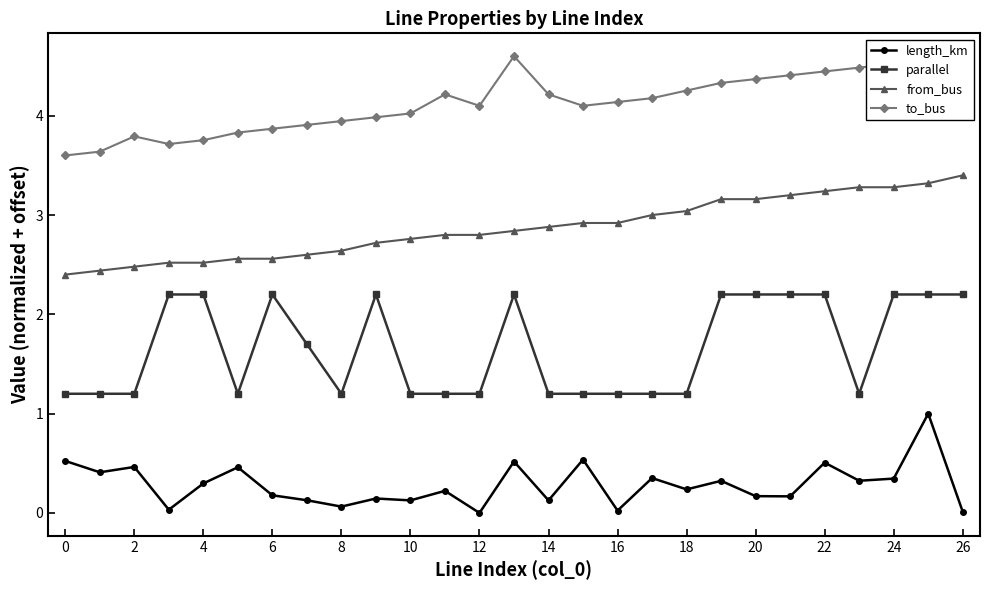

Which series has the largest total across all categories?

to_bus